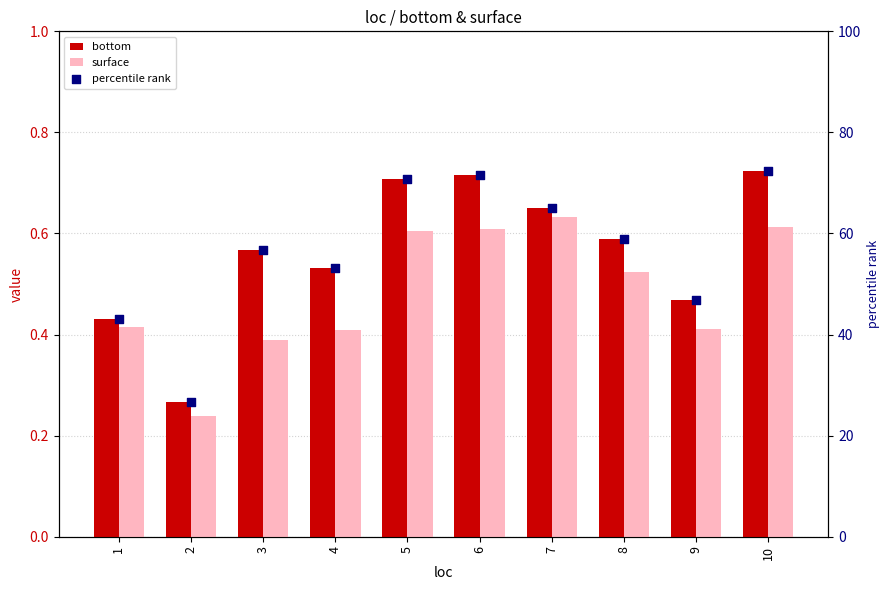

What is the total value across all series at 3?

57.7